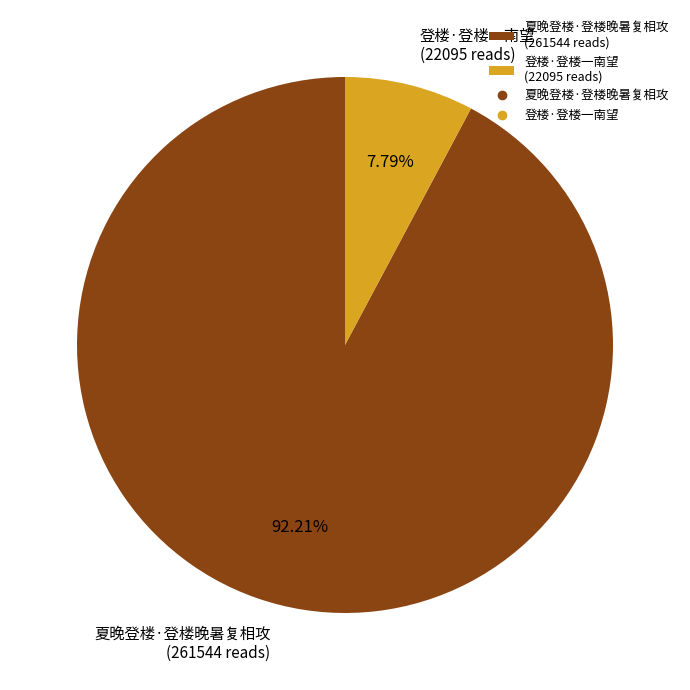

How many segments does this pie chart have?

2